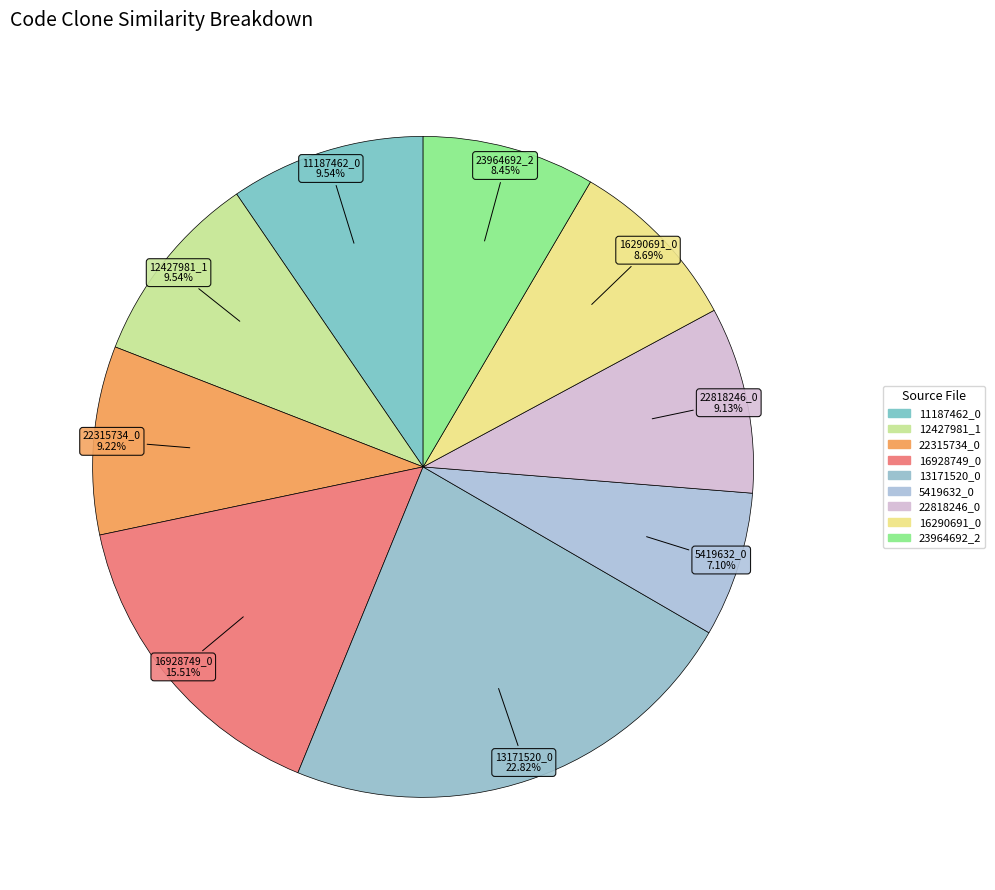

What is the largest slice in the pie chart?

13171520_0